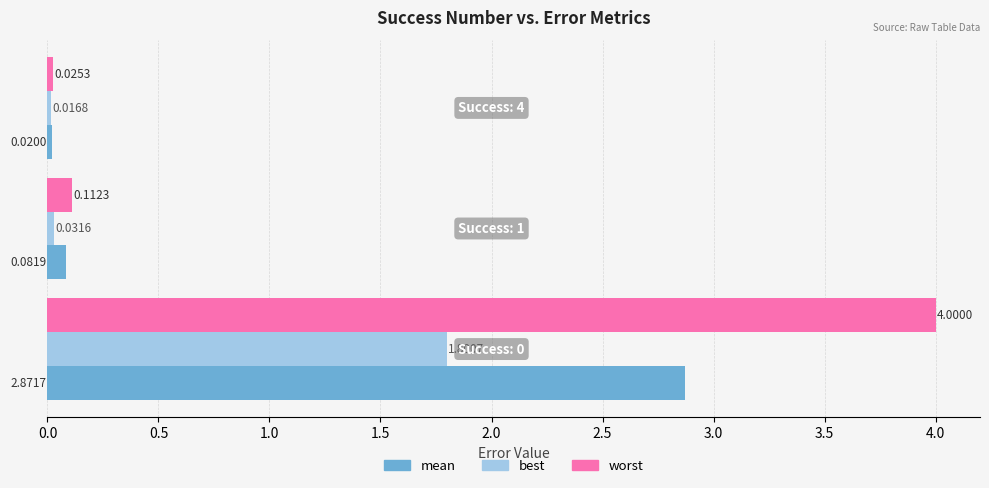

What is the average value of the best series?

0.6